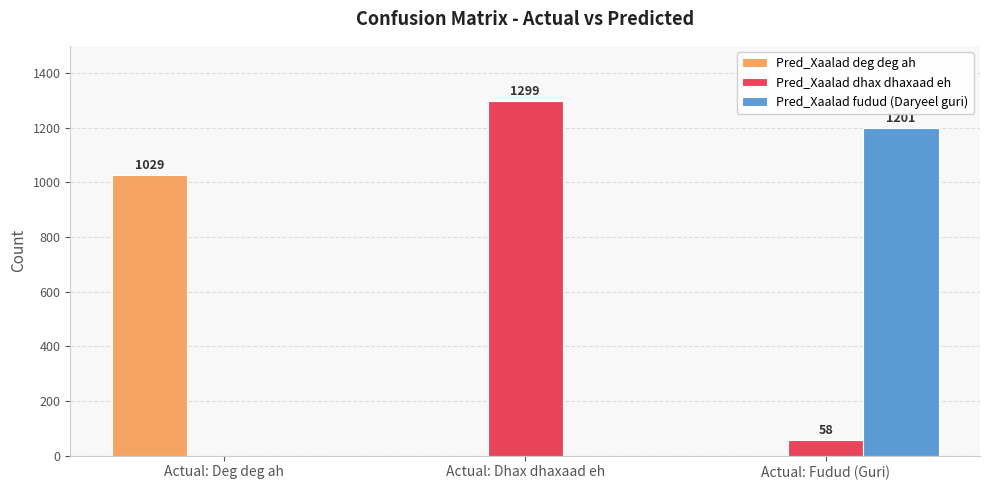

True or false: Pred_Xaalad dhax dhaxaad eh has a value of 58 at Actual: Fudud (Guri).

True